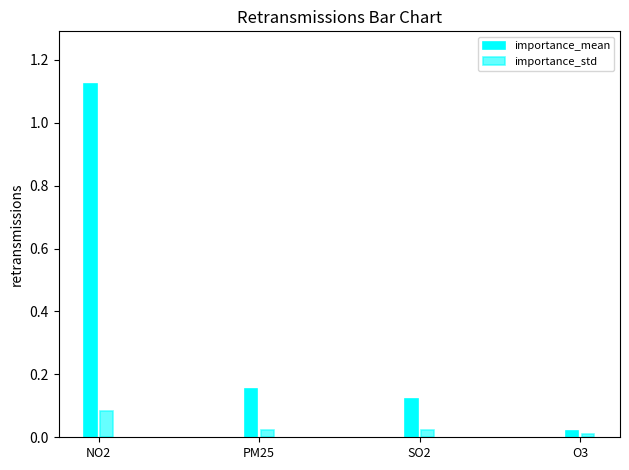

What is the total value across all series at PM25?

0.2